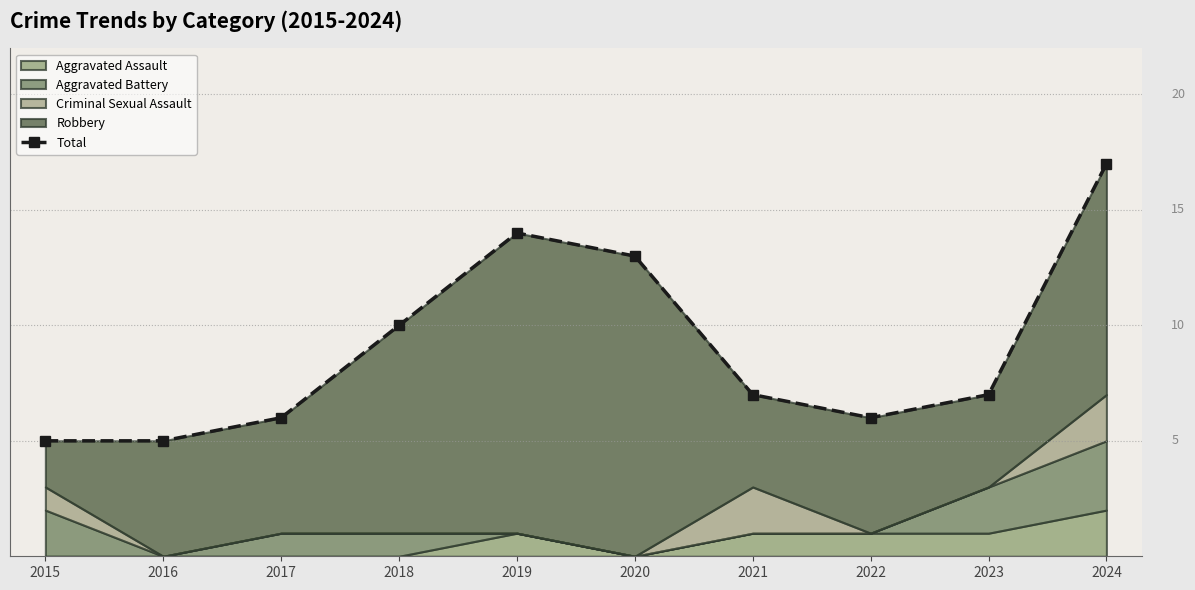

At which category does the chart reach its minimum across all series?

2015